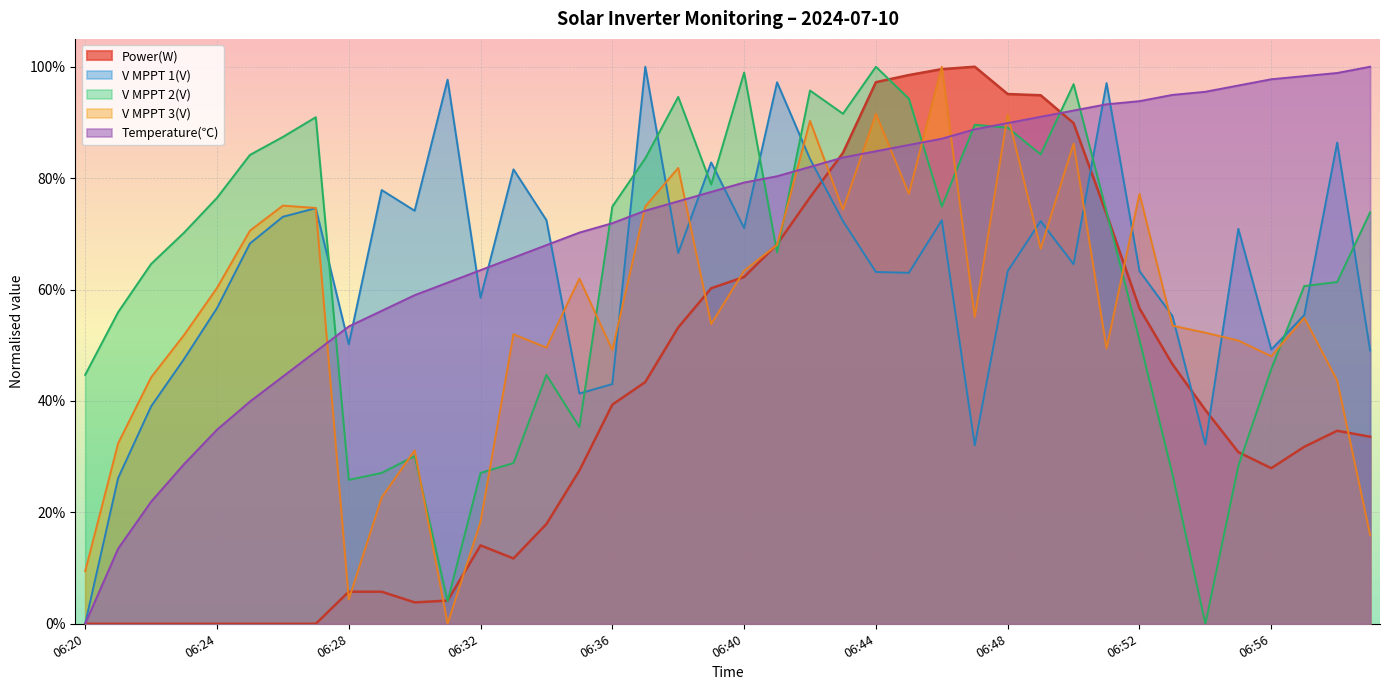

How many interior local valleys does the V MPPT 1(V) series have?

11